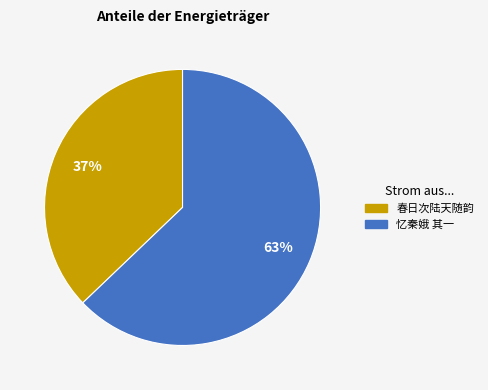

Does any single category account for the majority?

Yes